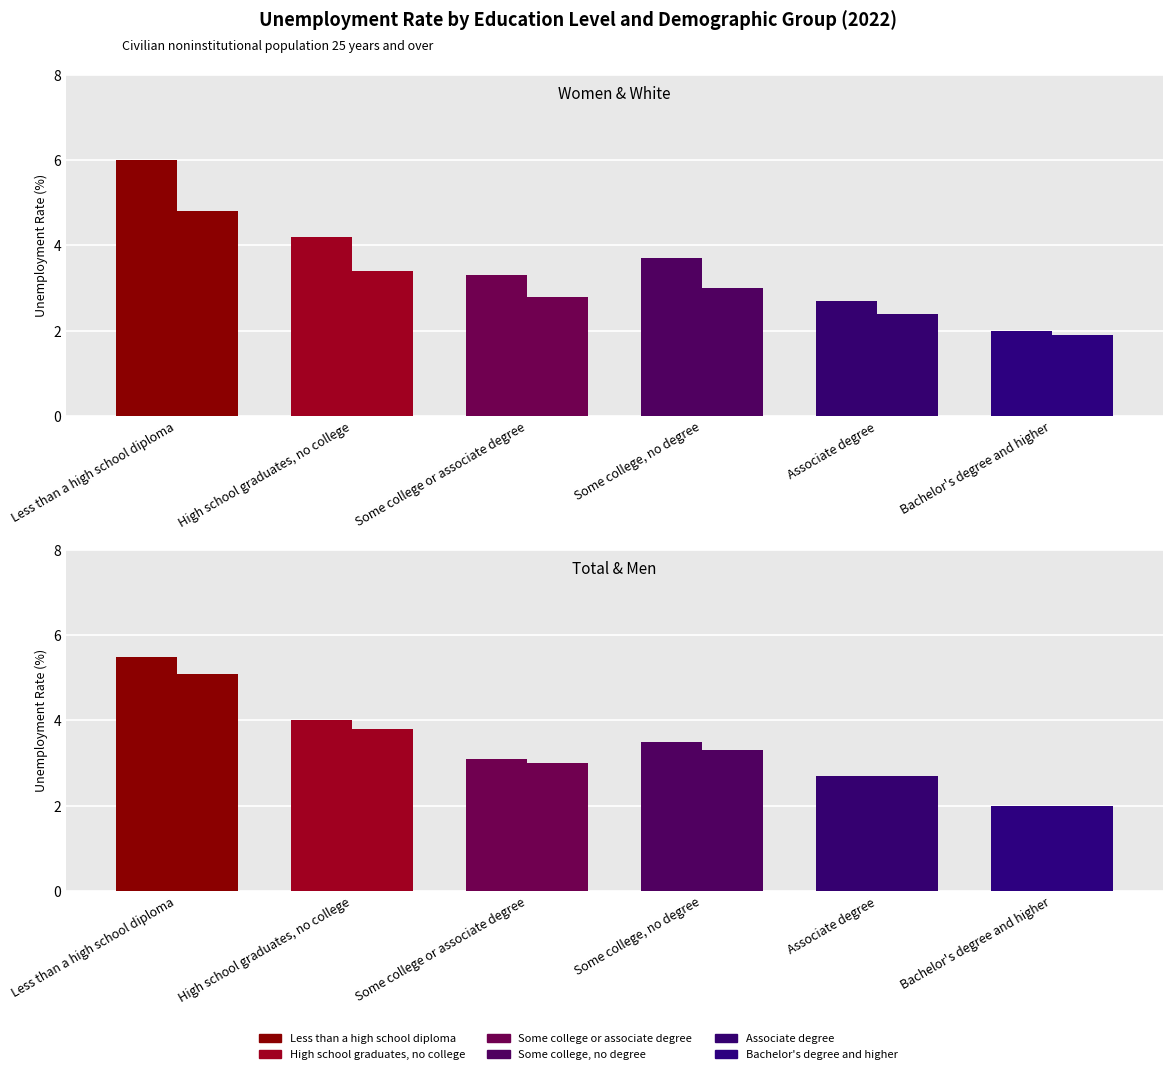

Are the bars grouped side by side (vs. stacked)?

Yes